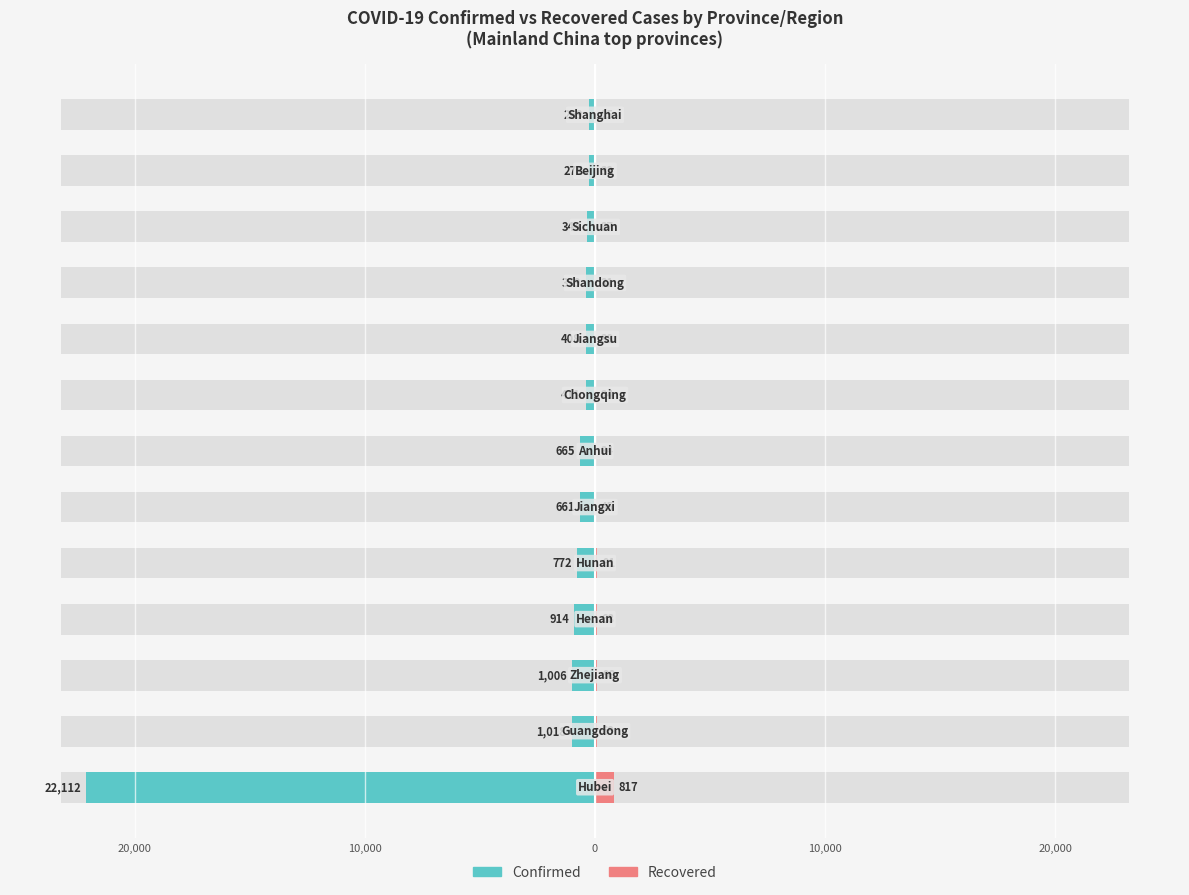

The Recovered series shows 24 at 7. True or false?

True